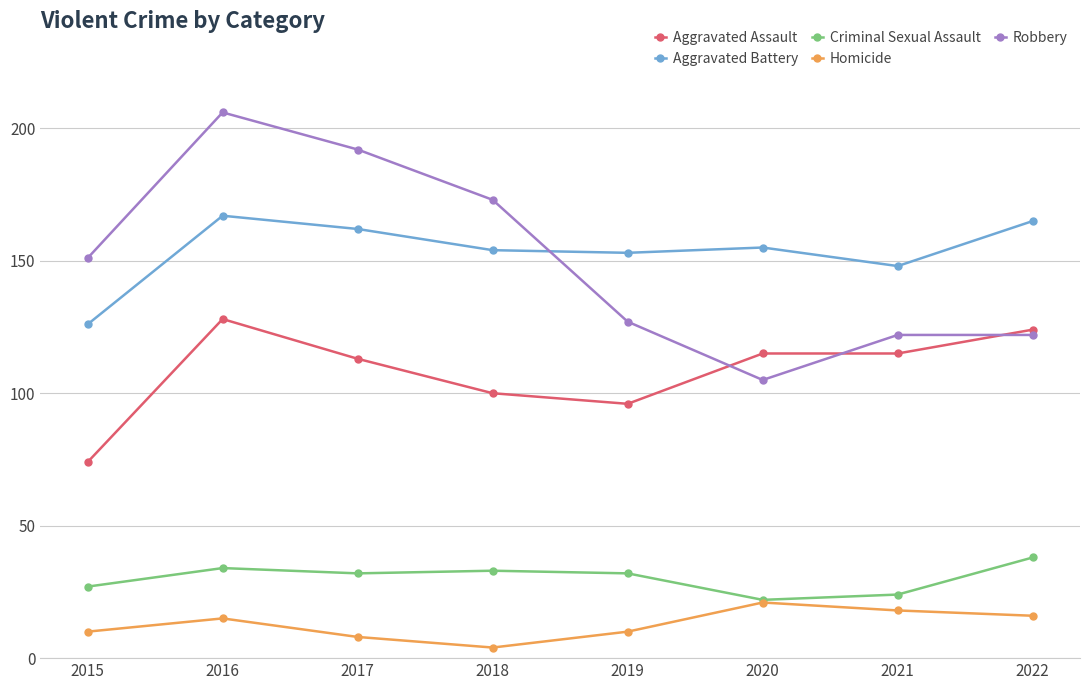

Is the value of Criminal Sexual Assault at 2022 greater than the value of Aggravated Battery at 2019?

No